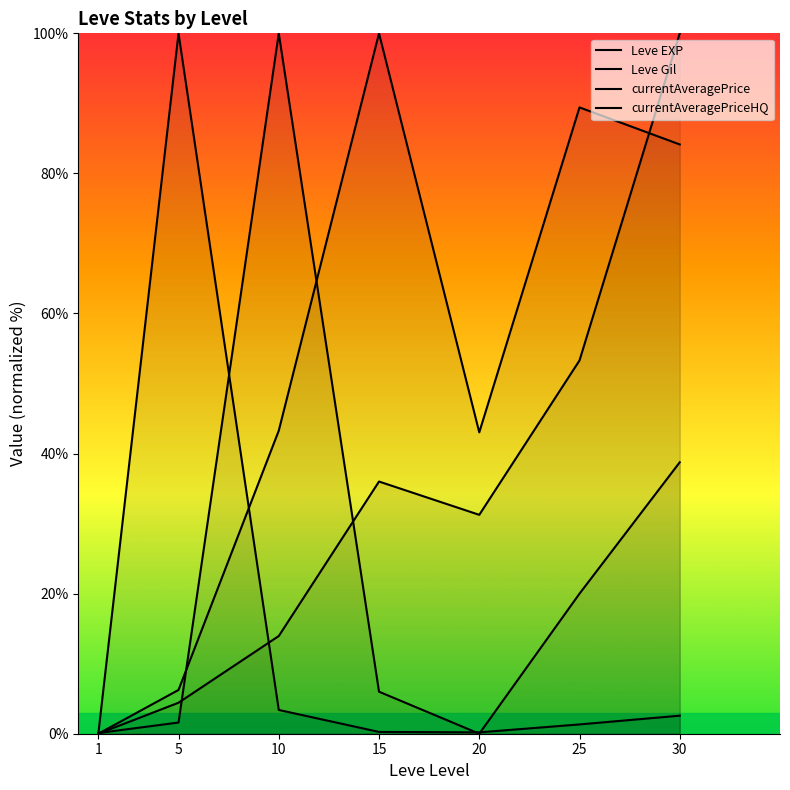

How many data points in currentAveragePrice are less than 1?

3